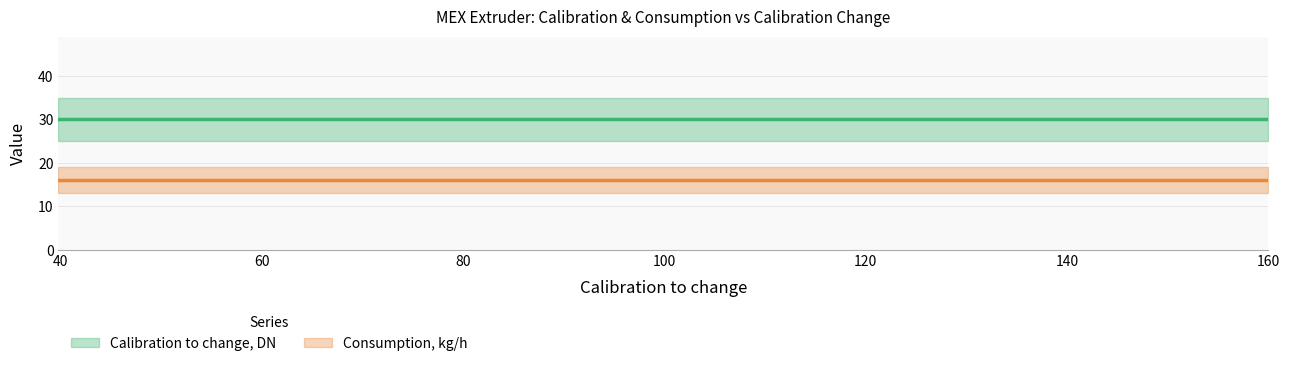

True or false: Calibration to change, DN and Consumption, kg/h intersect in this chart.

False